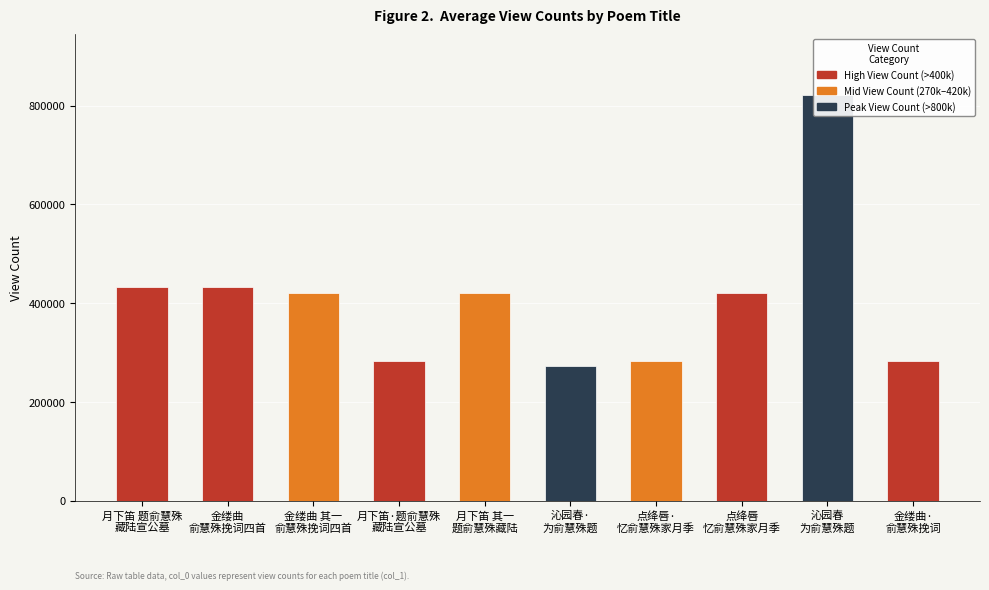

Count the number of values greater than 419743.

4